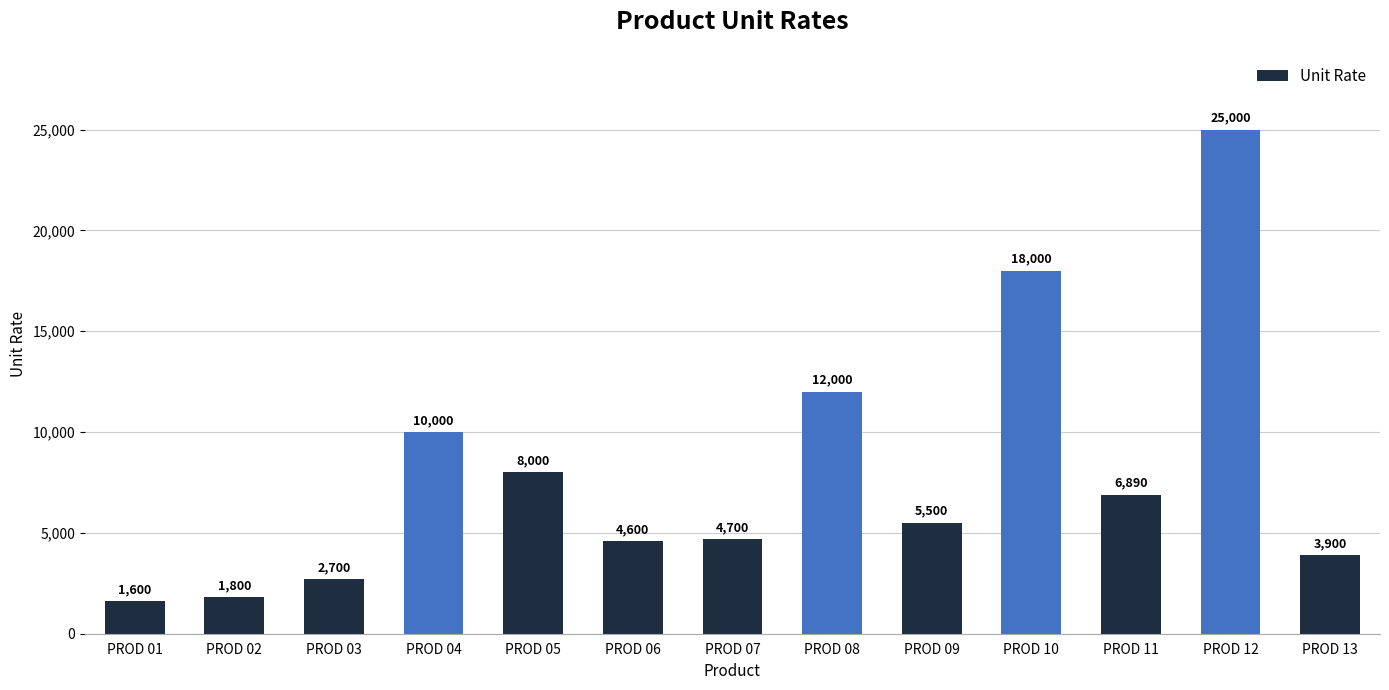

Rank the categories by value from lowest to highest.

PROD 01, PROD 02, PROD 03, PROD 13, PROD 06, PROD 07, PROD 09, PROD 11, PROD 05, PROD 04, PROD 08, PROD 10, PROD 12